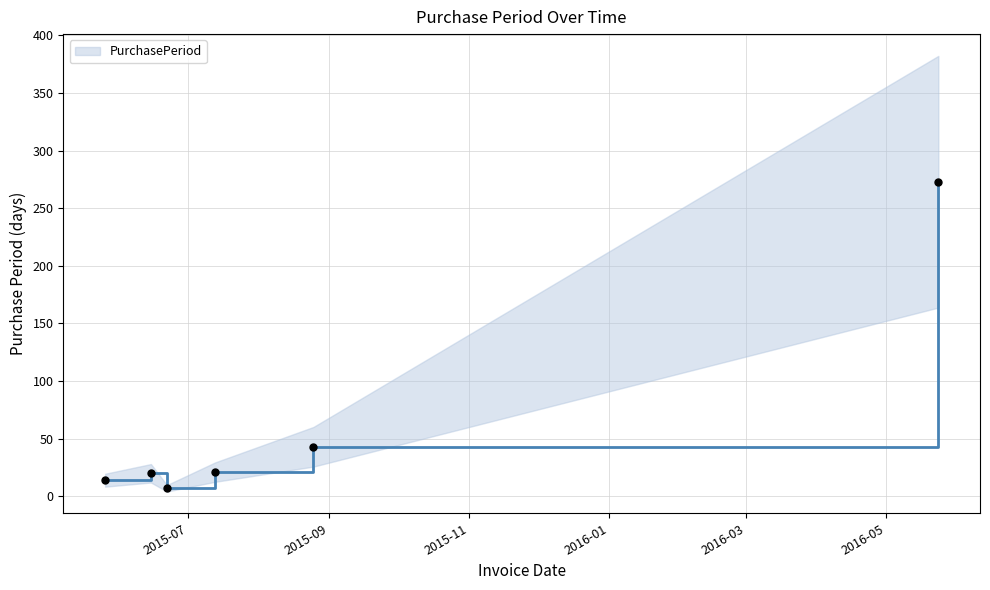

Approximately how many times larger is the value at 2015-08-25 compared to 2015-06-22?

6.1